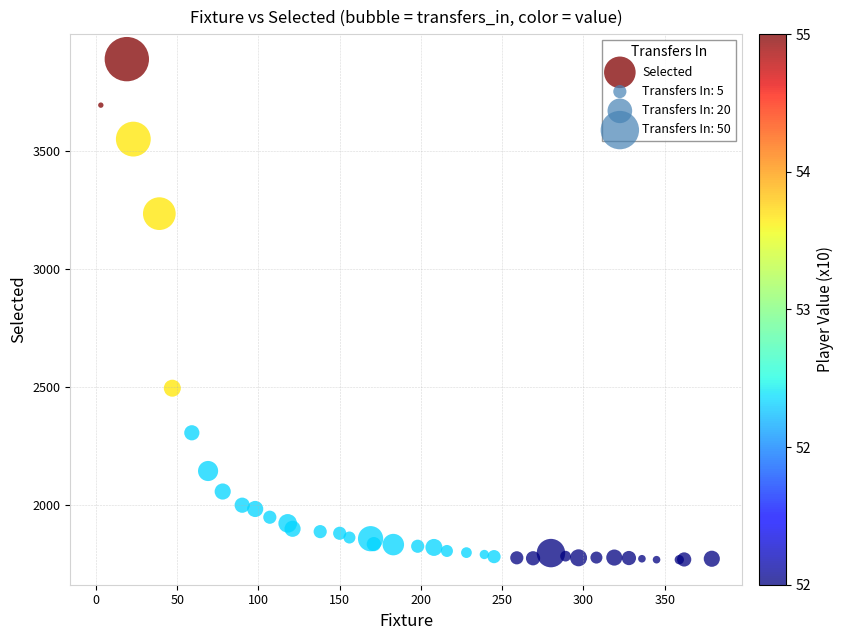

What Y value in the scatter plot is closest to 2828?

2494